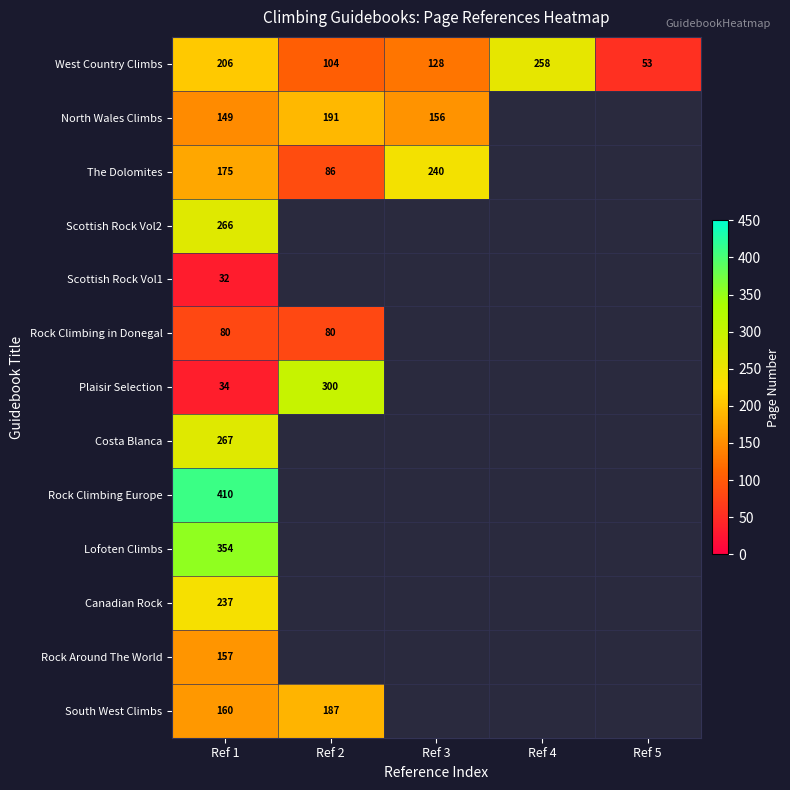

Rank the series at Ref 1 from highest to lowest value.

Rock Climbing Europe, Lofoten Climbs, Costa Blanca, Scottish Rock Vol2, Canadian Rock, West Country Climbs, The Dolomites, South West Climbs, Rock Around The World, North Wales Climbs, Rock Climbing in Donegal, Plaisir Selection, Scottish Rock Vol1